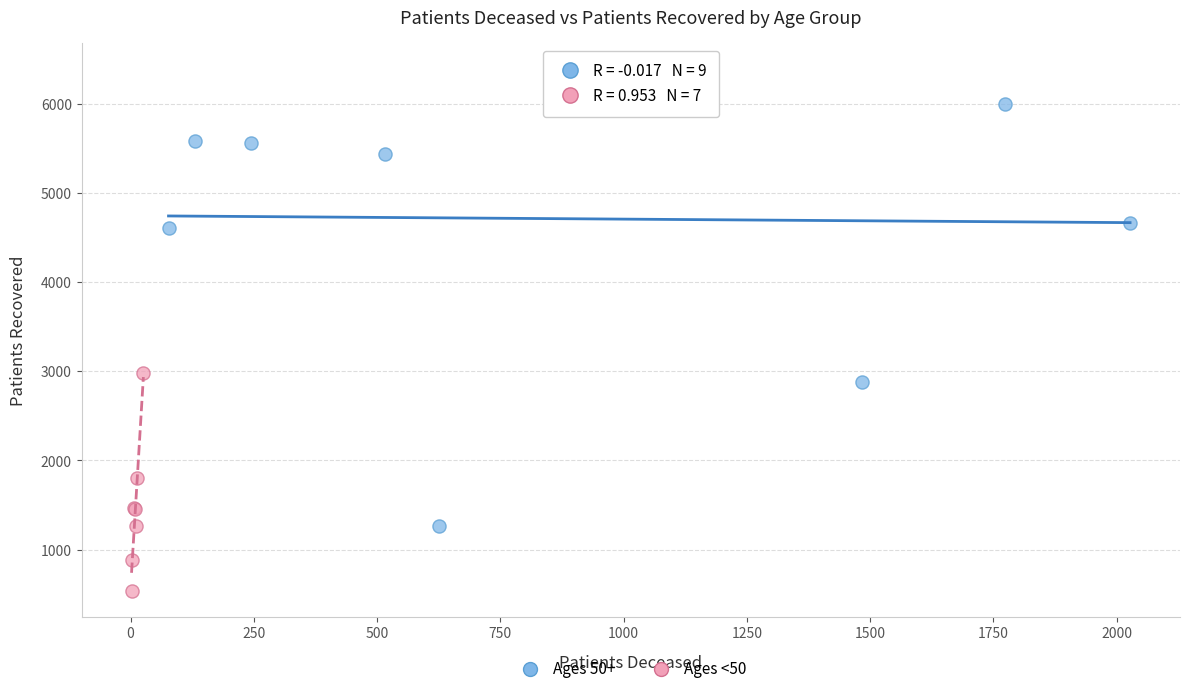

What are all the series names shown in the legend?

Ages 50+, Ages <50